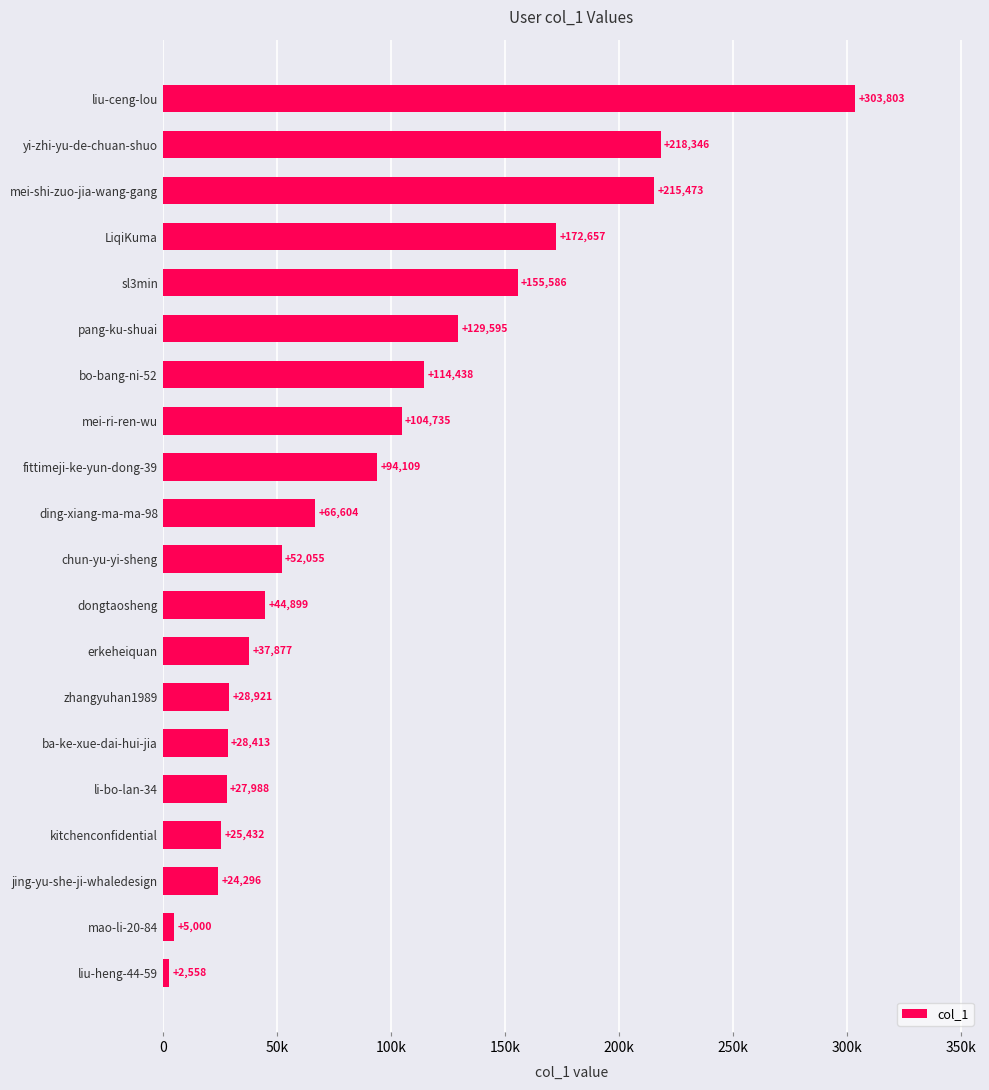

Rank the categories by value from highest to lowest.

liu-ceng-lou, yi-zhi-yu-de-chuan-shuo, mei-shi-zuo-jia-wang-gang, LiqiKuma, sl3min, pang-ku-shuai, bo-bang-ni-52, mei-ri-ren-wu, fittimeji-ke-yun-dong-39, ding-xiang-ma-ma-98, chun-yu-yi-sheng, dongtaosheng, erkeheiquan, zhangyuhan1989, ba-ke-xue-dai-hui-jia, li-bo-lan-34, kitchenconfidential, jing-yu-she-ji-whaledesign, mao-li-20-84, liu-heng-44-59